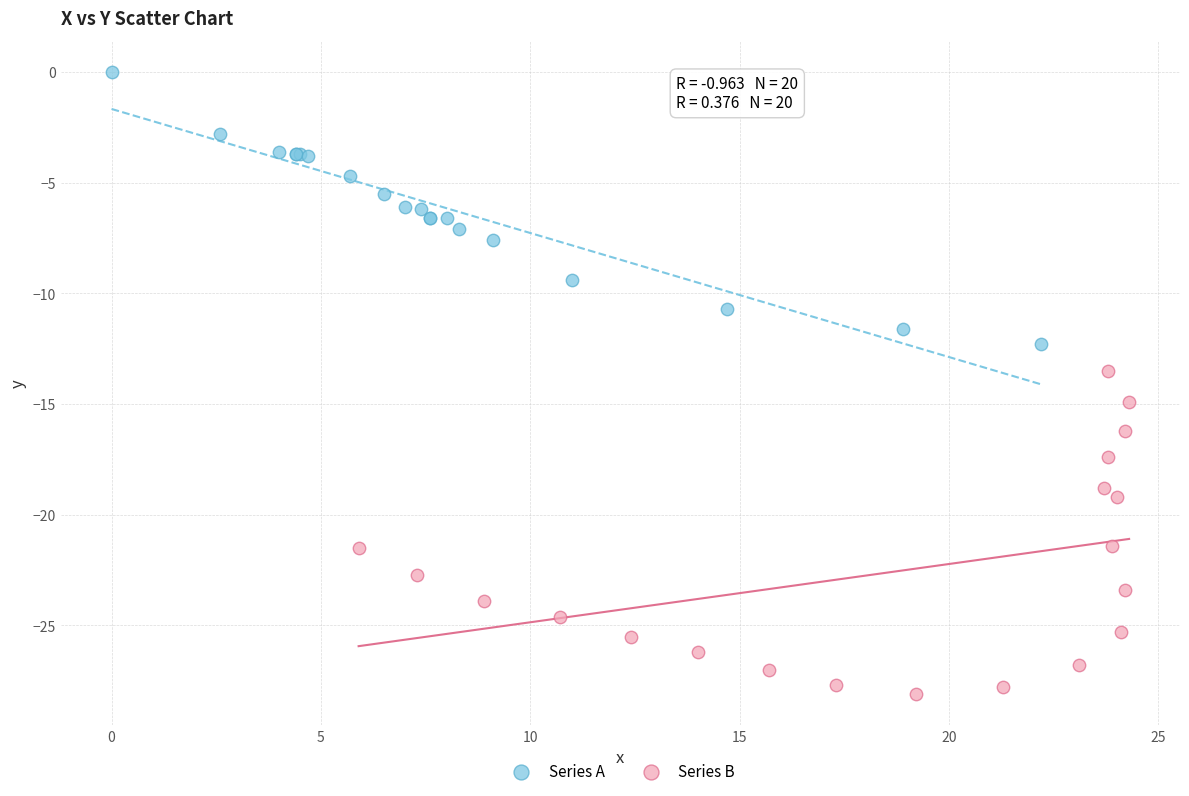

Which series has the widest spread of Y values?

Series B